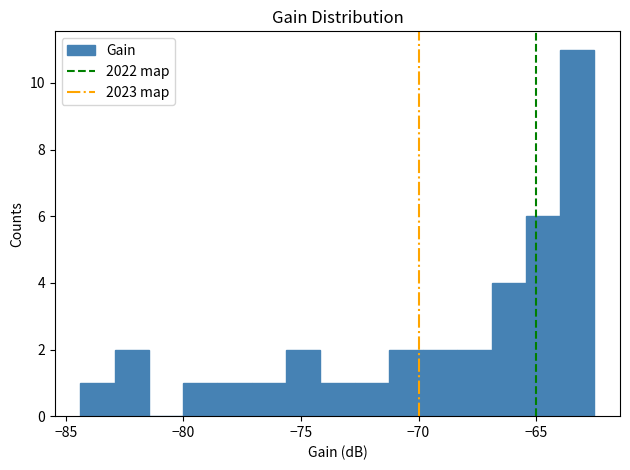

Read against the x-axis, roughly where is the centre of the tallest bar?

-63.5